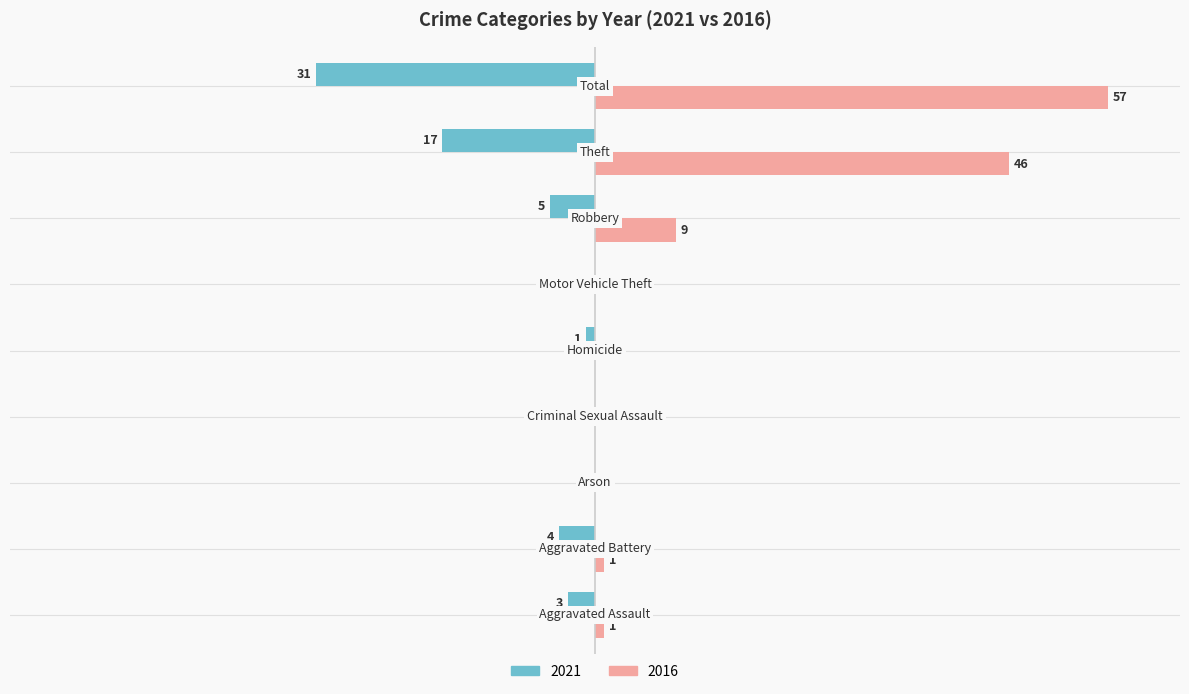

What are all the series names shown in the legend?

2021, 2016